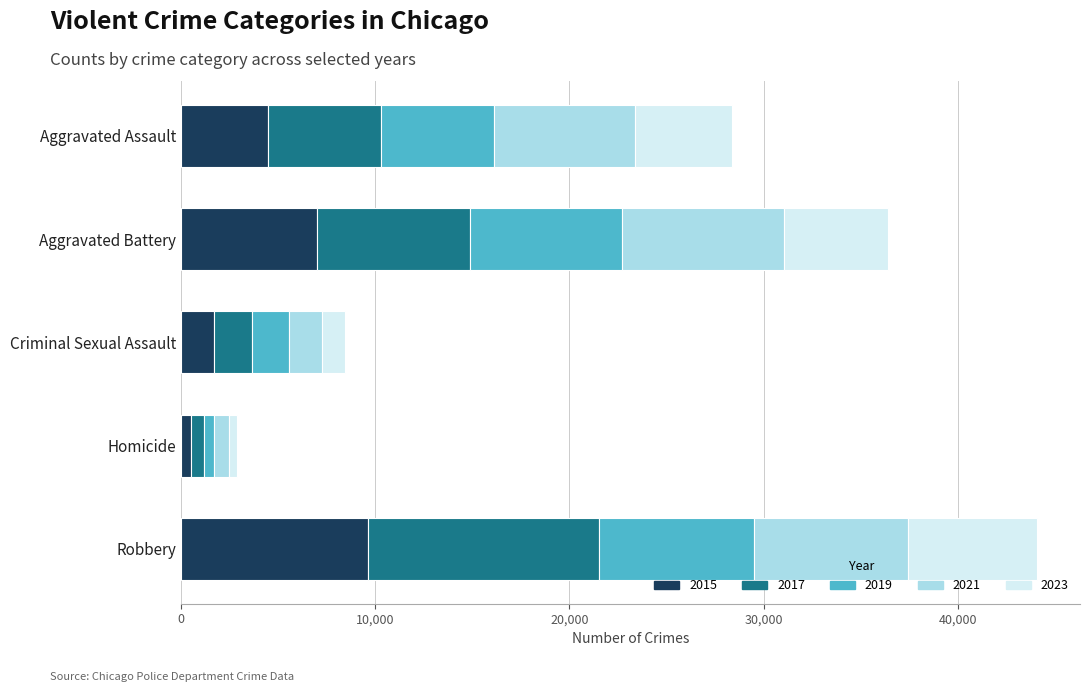

At which label does 2015 reach its minimum?

Homicide